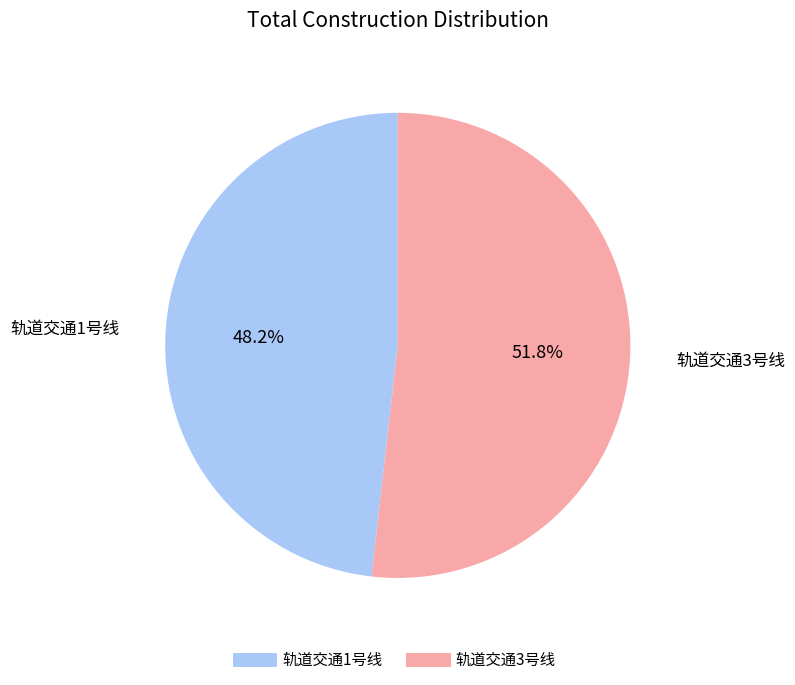

Is the sum of 轨道交通3号线 and 轨道交通1号线 greater than half?

Yes